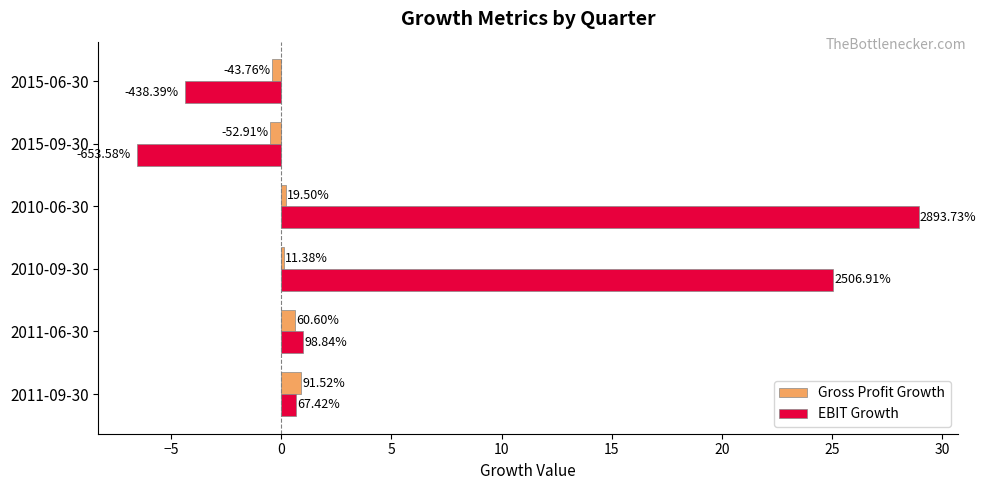

What are all the series names shown in the legend?

Gross Profit Growth, EBIT Growth